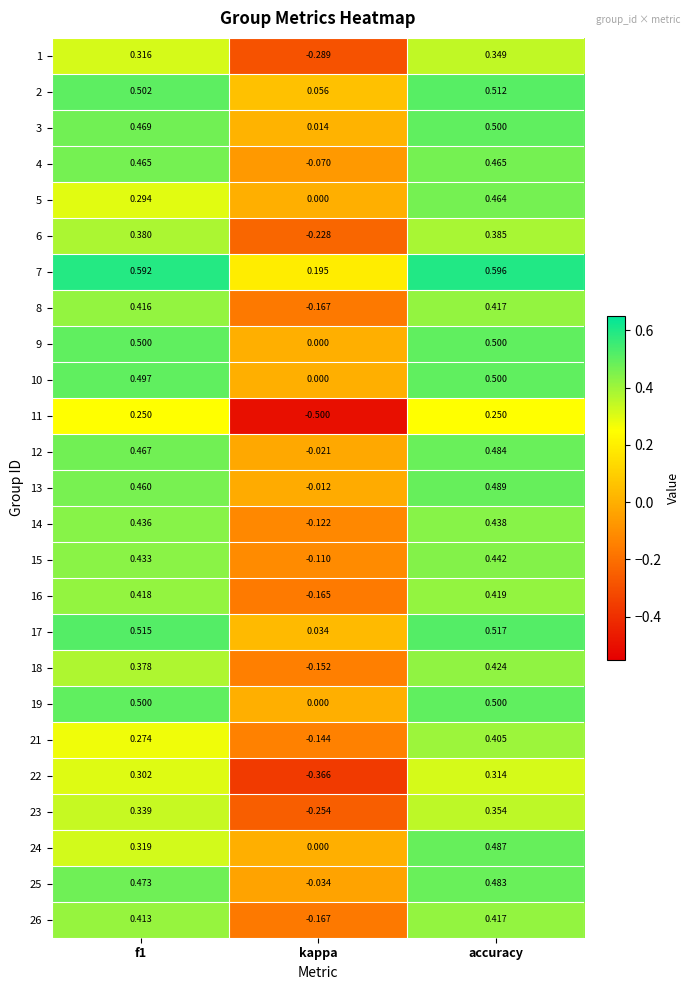

At which category is the sum across all series the highest?

accuracy